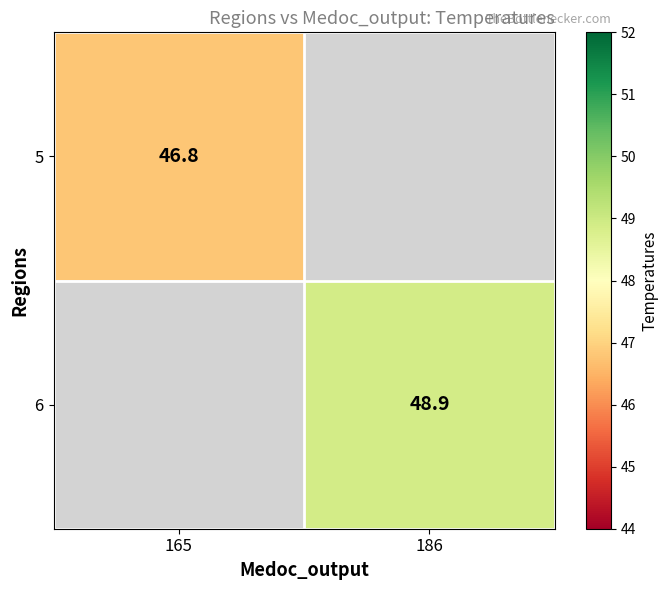

What is the minimum value shown in the chart?

46.8